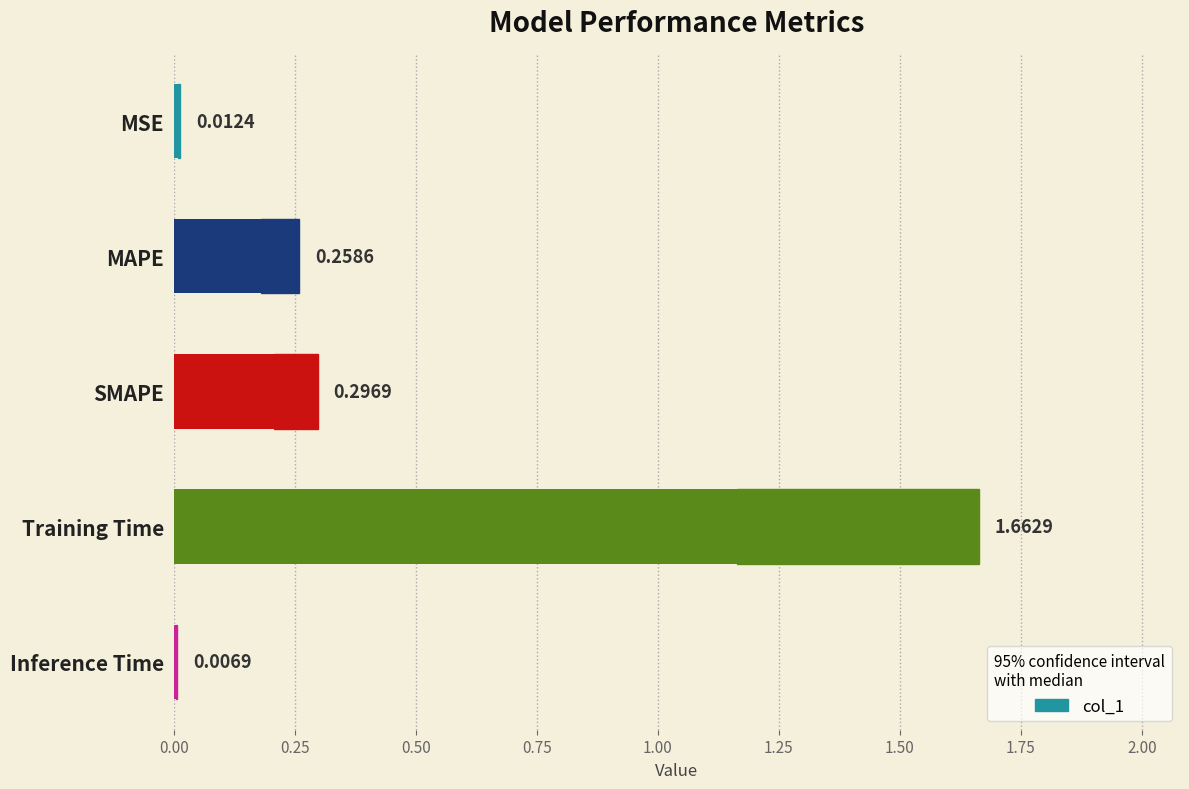

The chart shows a value of 0.0 at Inference Time. True or false?

True